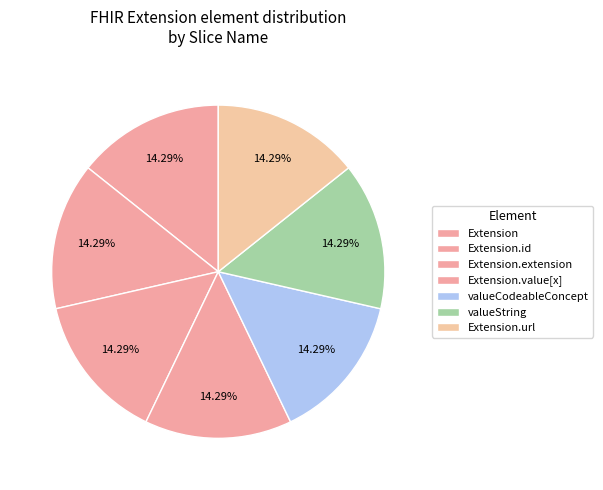

How many slices are in this pie chart?

7